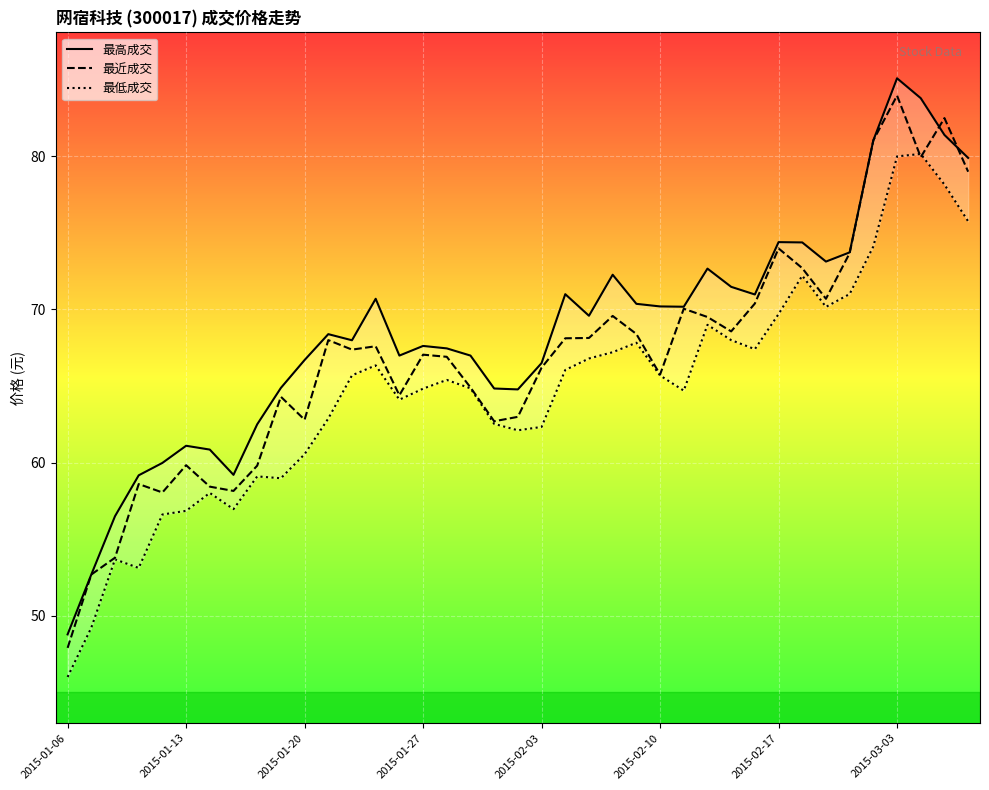

Which category has the lowest value in the 最近成交 series?

2015-01-06